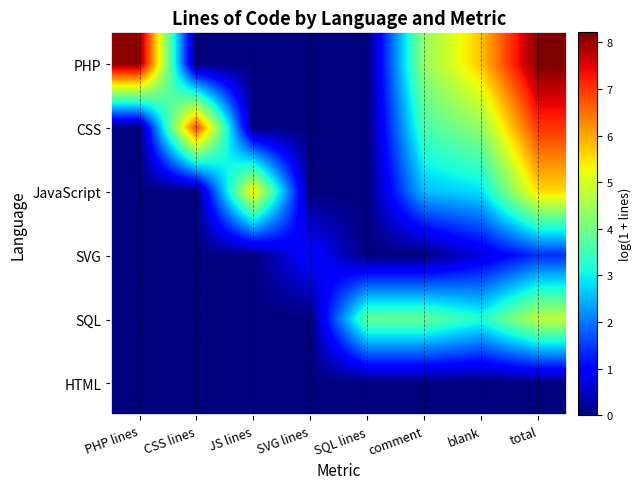

What is the total value across all series at blank?

16.9